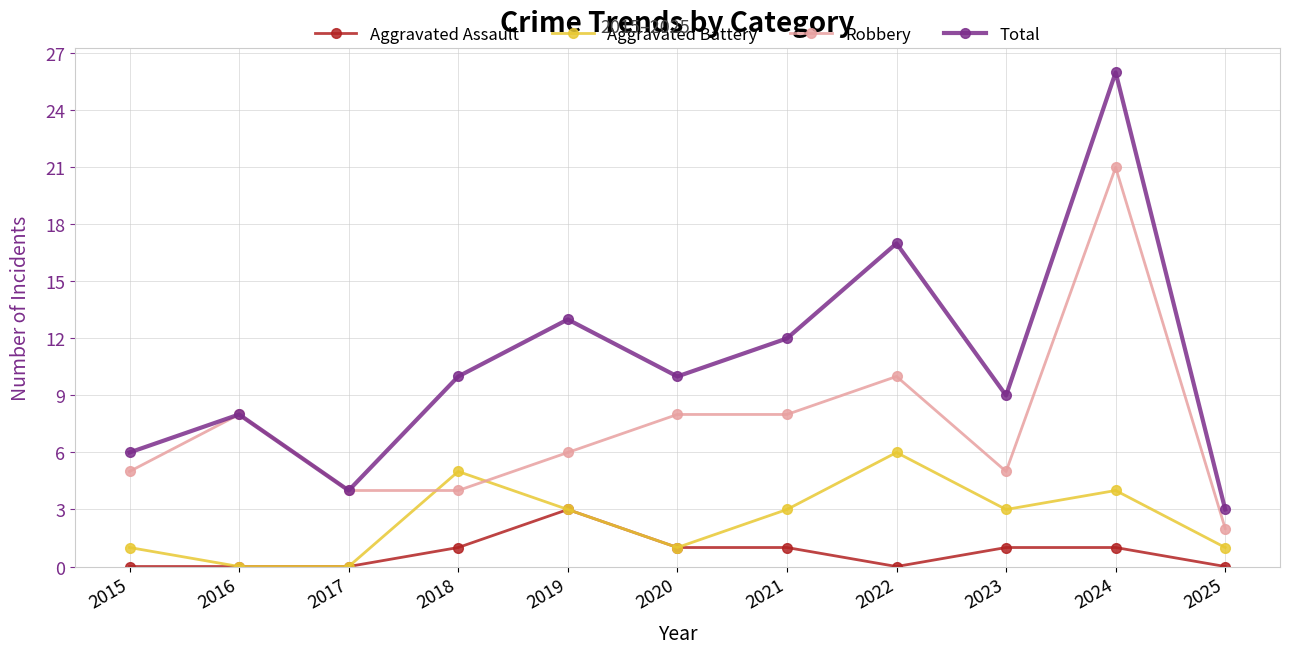

How many lines are shown in the chart?

4